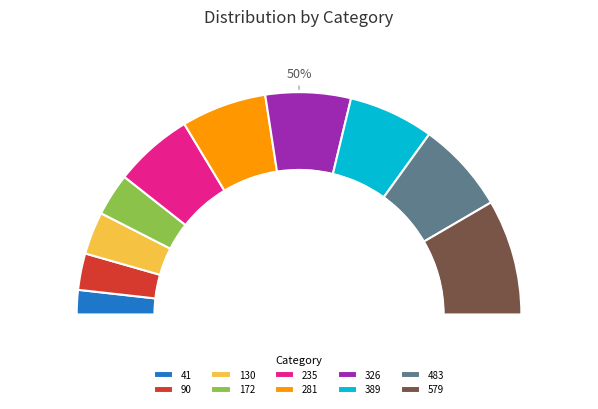

The 579 slice represents 28% of the pie. True or false?

False